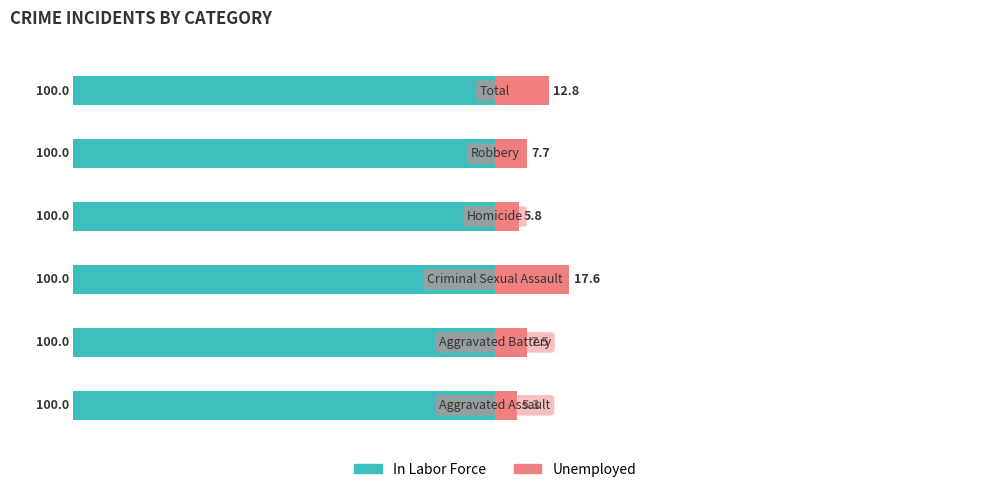

How many values in the Unemployed series are below 7?

2